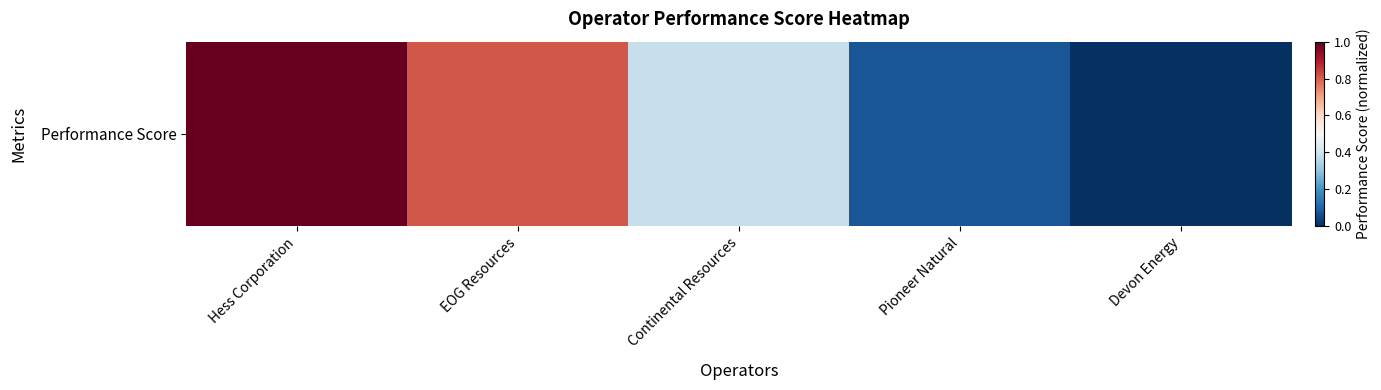

Rank the categories by value from lowest to highest.

Devon Energy, Pioneer Natural, Continental Resources, EOG Resources, Hess Corporation